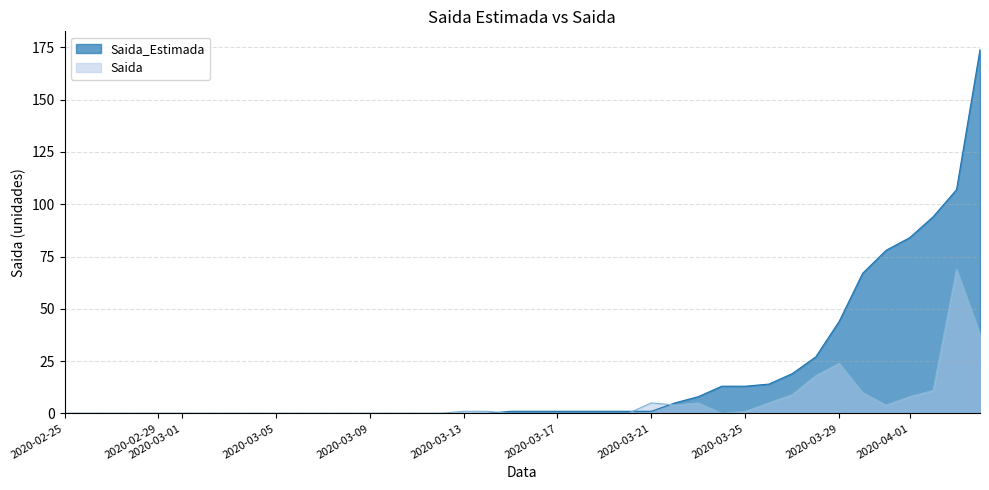

The value of Saida at 2020-03-01 is -35. True or false?

False